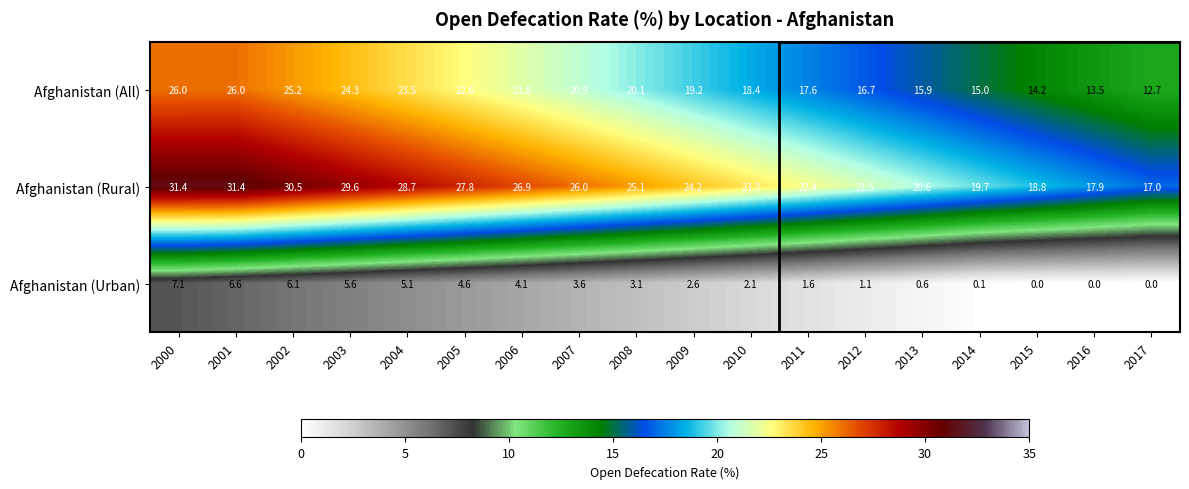

What is the highest value of the Afghanistan (Urban) series?

7.1